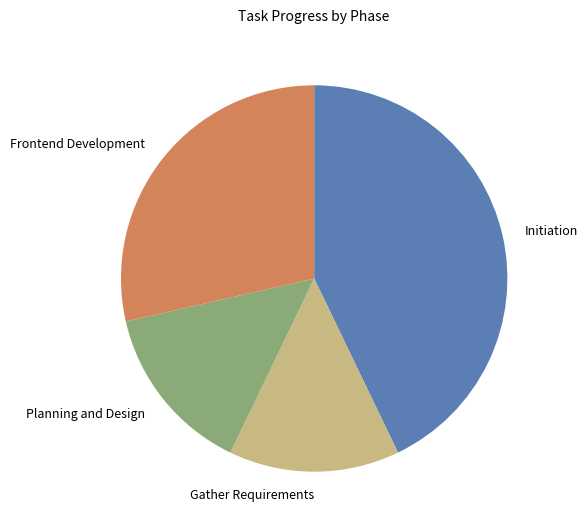

The Initiation slice represents 43% of the pie. True or false?

True